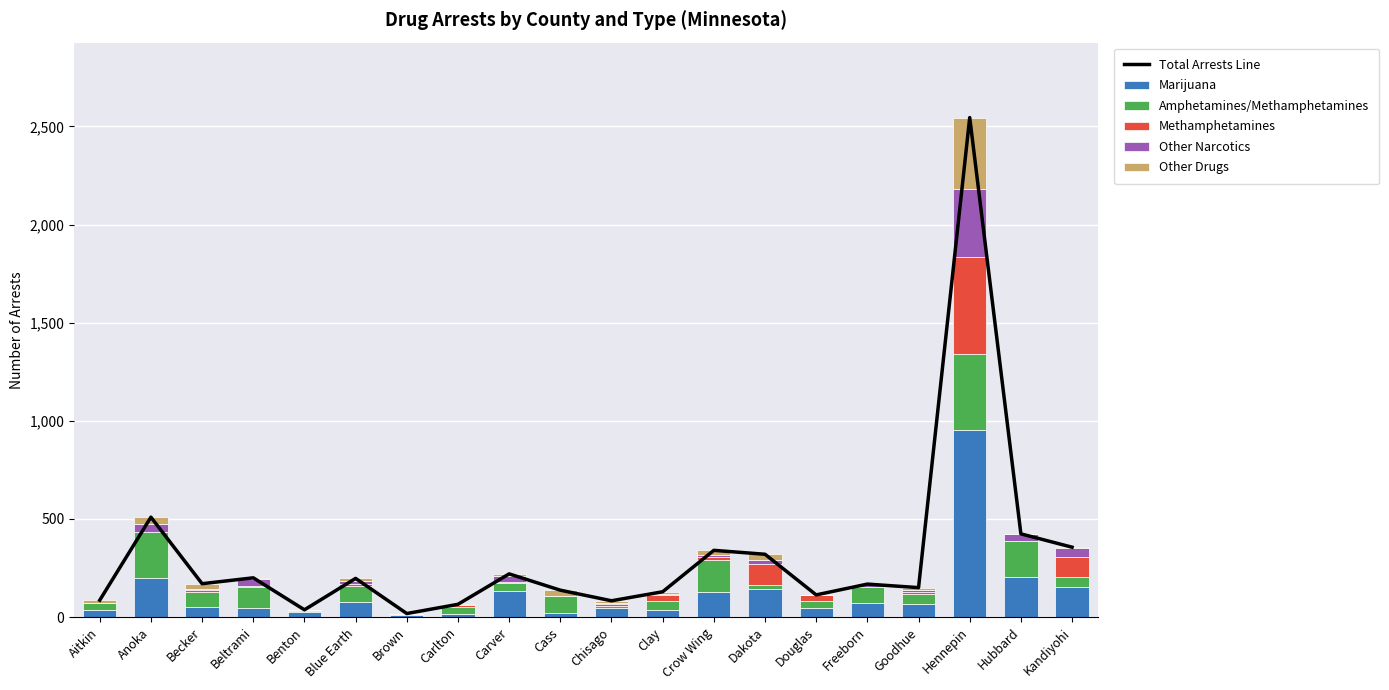

List the series in order of their peak value, lowest first.

Other Narcotics, Other Drugs, Amphetamines/Methamphetamines, Methamphetamines, Marijuana, Total Arrests Line